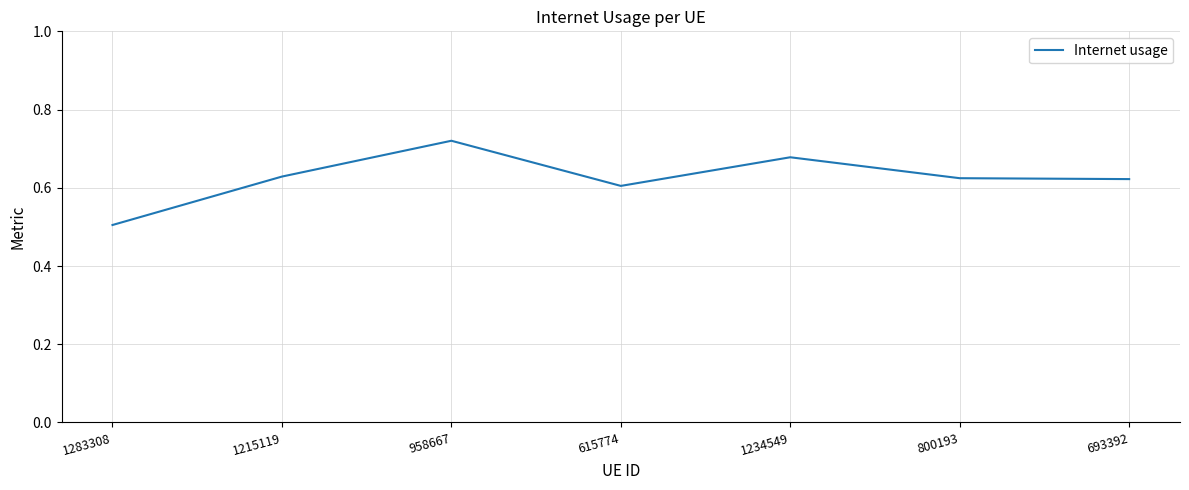

Read the value at 1283308.

0.5